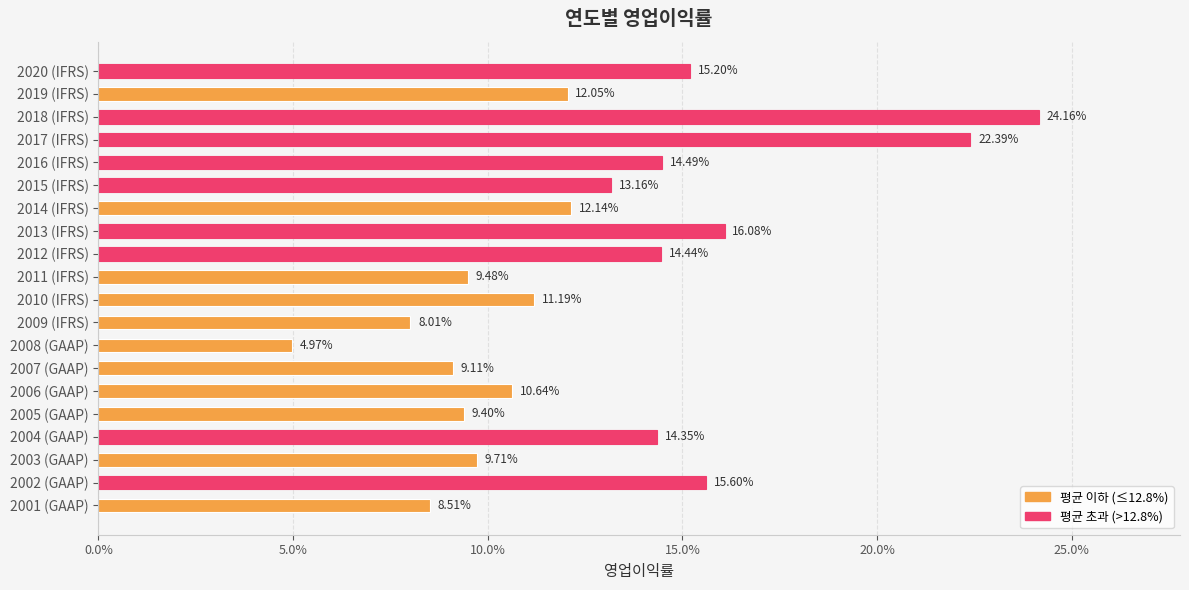

Are the bars horizontal?

Yes